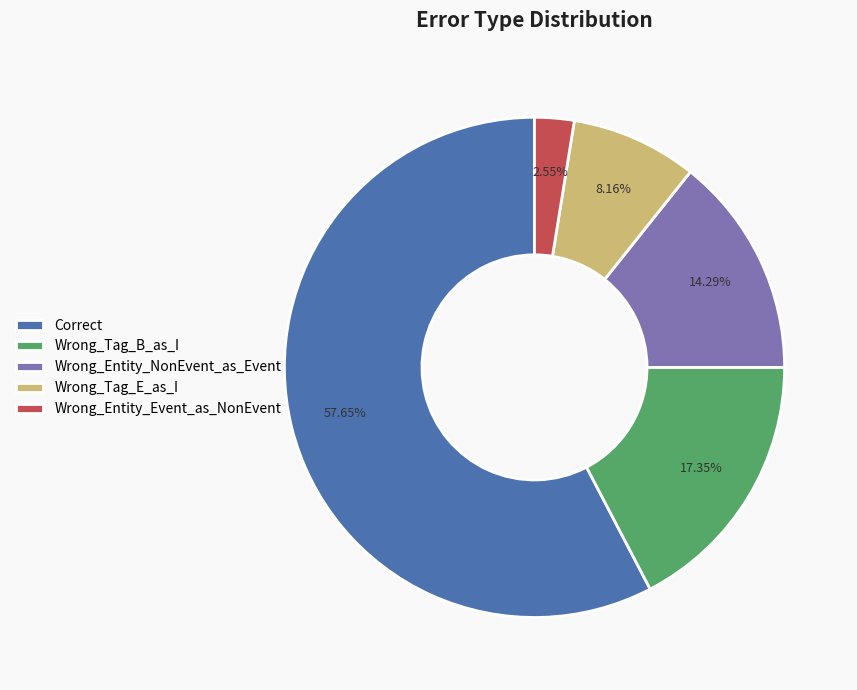

To the nearest percent, what is the difference between the Wrong_Tag_B_as_I and Correct slice percentages?

40%